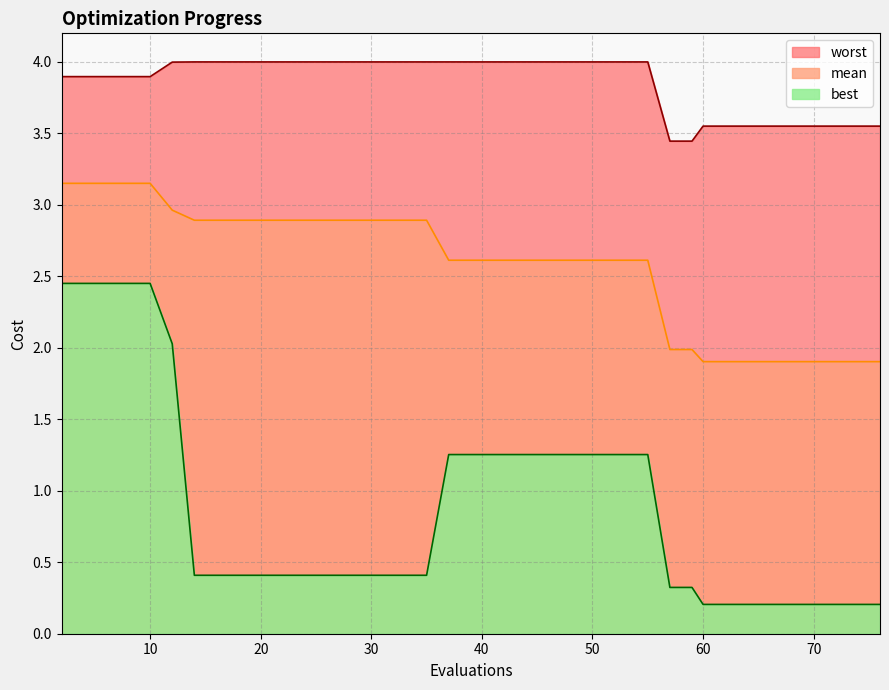

What is the average value of the worst series?

3.8